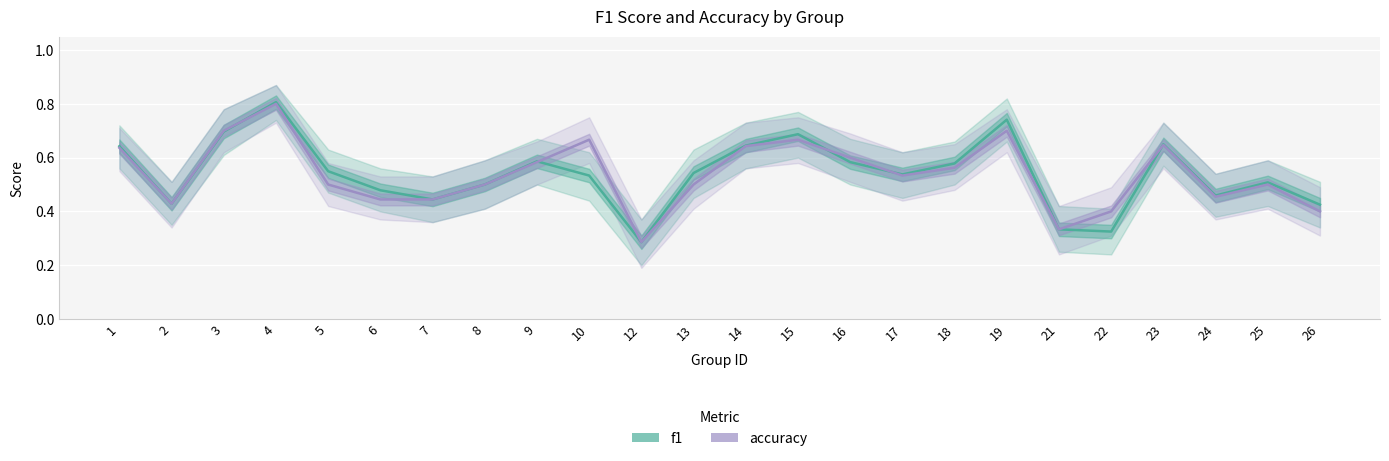

Which series has the largest total across all categories?

f1